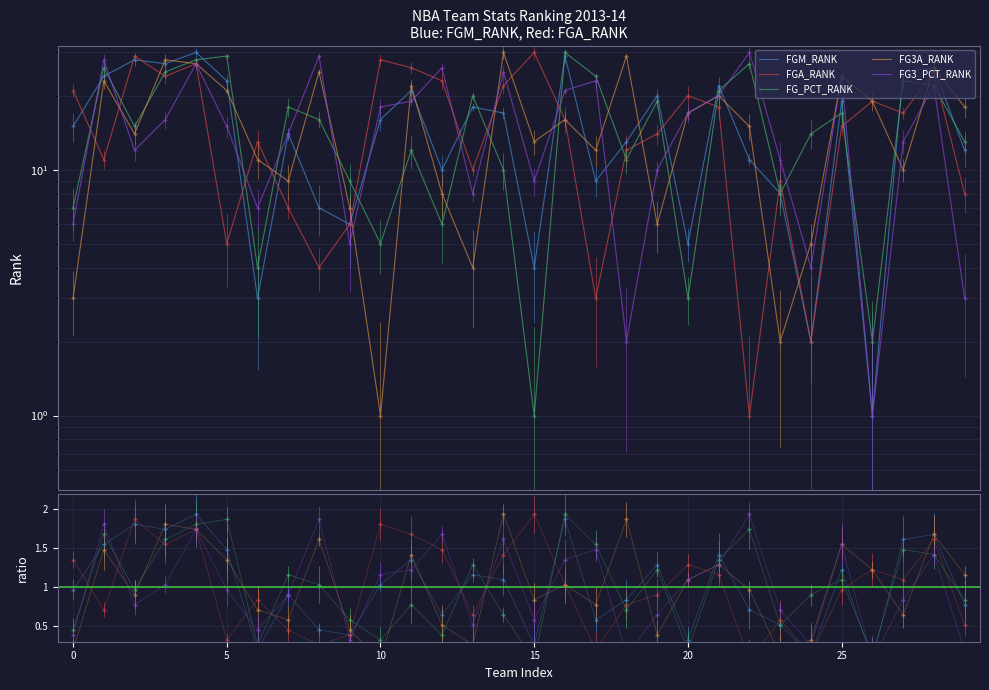

How many interior local peaks does the FG_PCT_RANK series have?

10